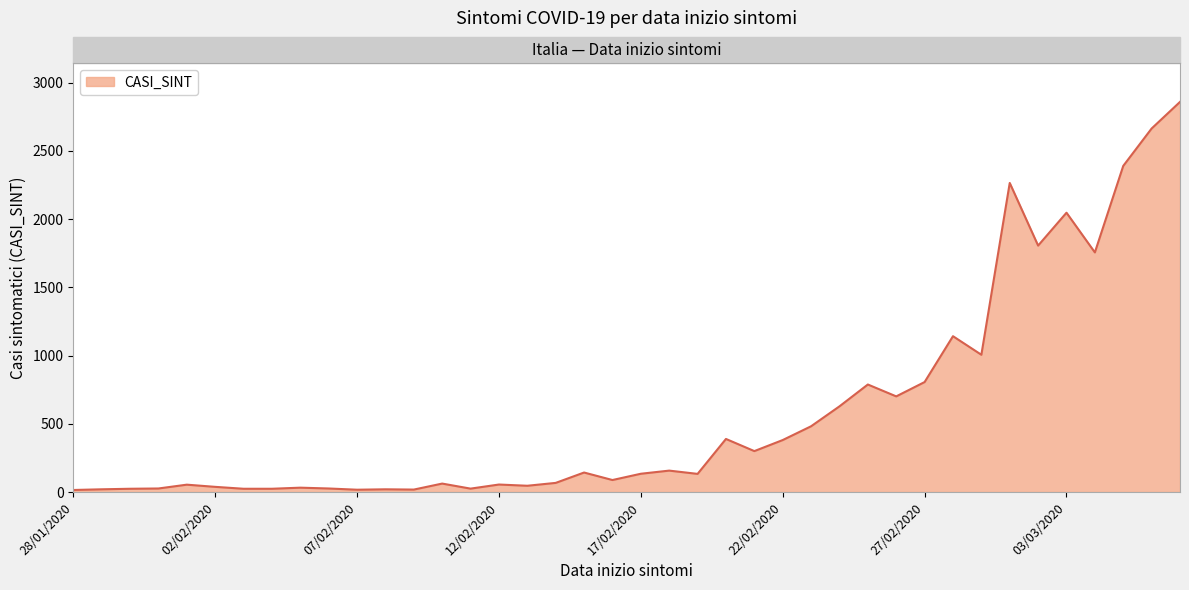

What is the difference between the maximum and minimum values?

2844